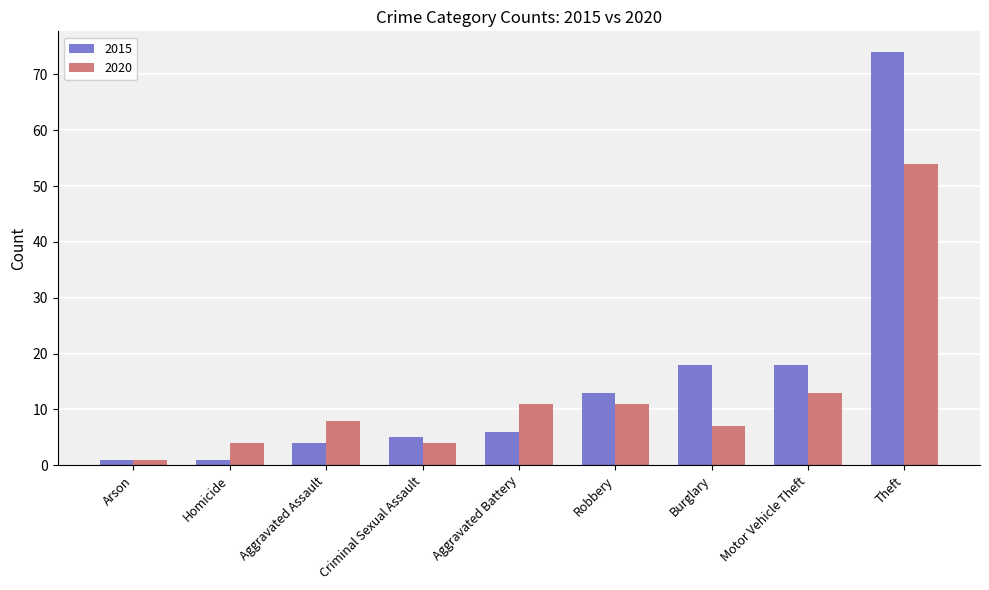

Reading left to right, extract all data points from this chart.

2015: Arson=1	Homicide=1	Aggravated Assault=4	Criminal Sexual Assault=5	Aggravated Battery=6	Robbery=13	Burglary=18	Motor Vehicle Theft=18	Theft=74
2020: Arson=1	Homicide=4	Aggravated Assault=8	Criminal Sexual Assault=4	Aggravated Battery=11	Robbery=11	Burglary=7	Motor Vehicle Theft=13	Theft=54